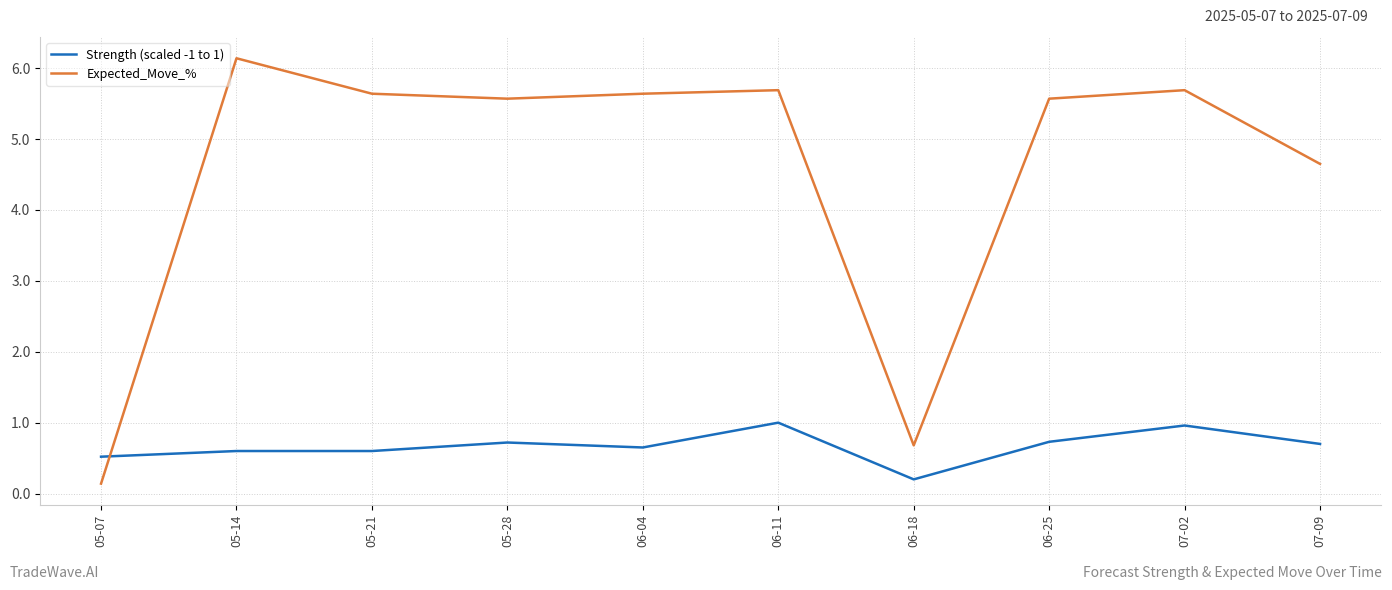

How many times do Strength (scaled -1 to 1) and Expected_Move_% cross each other?

1